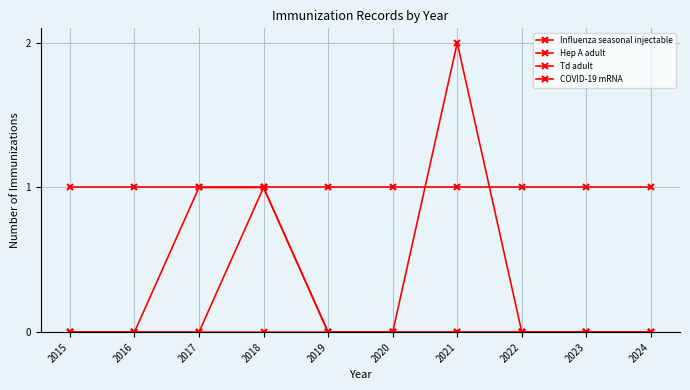

Count the number of data series in this chart.

4